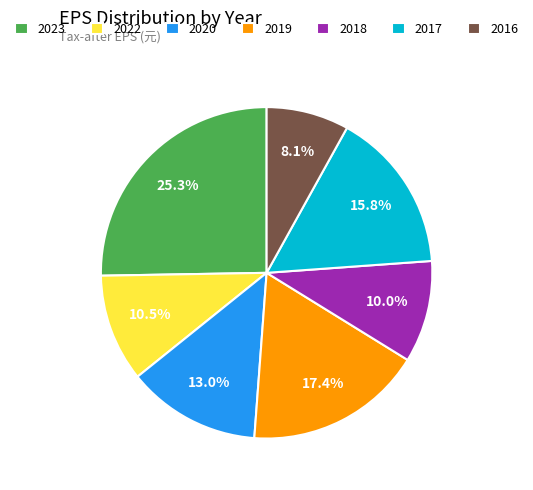

Which category has the smallest portion of the pie?

2016